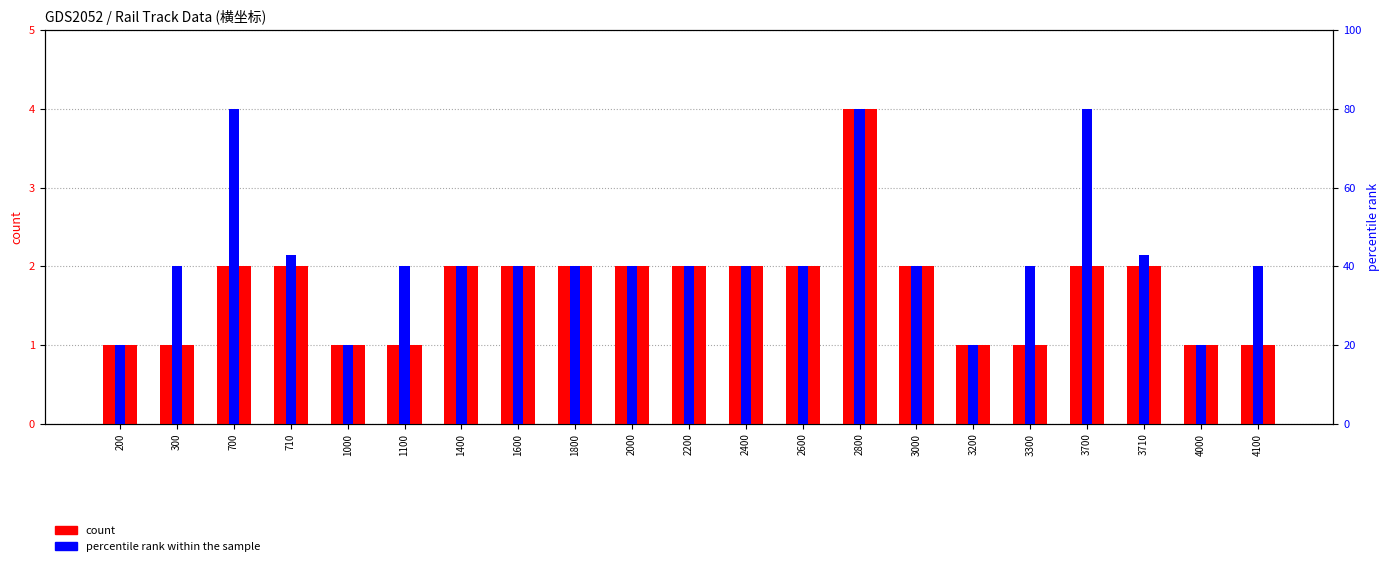

What is the average value of the percentile rank within the sample series?

42